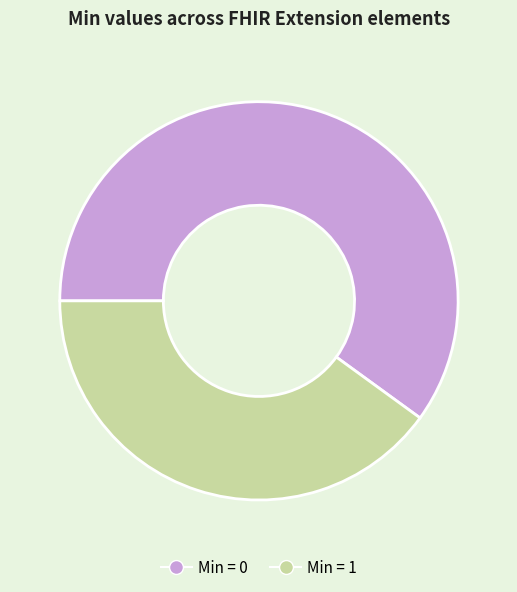

Is there any slice that represents more than half of the pie?

Yes